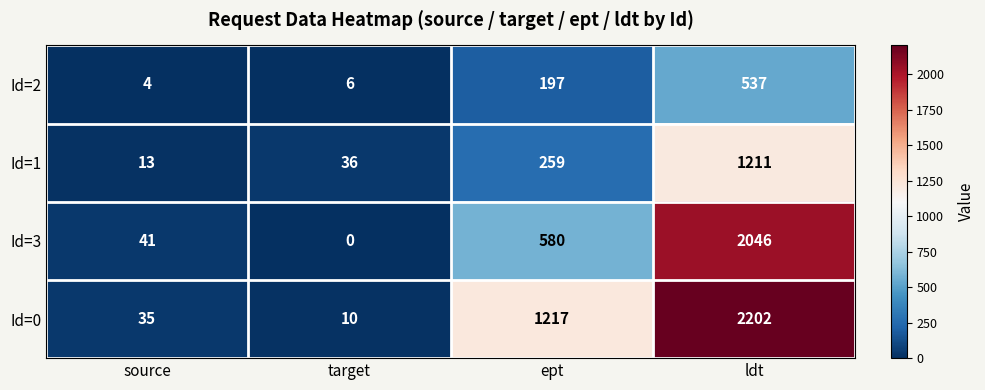

Rank the series by their average value, from lowest to highest.

Id=2, Id=1, Id=3, Id=0